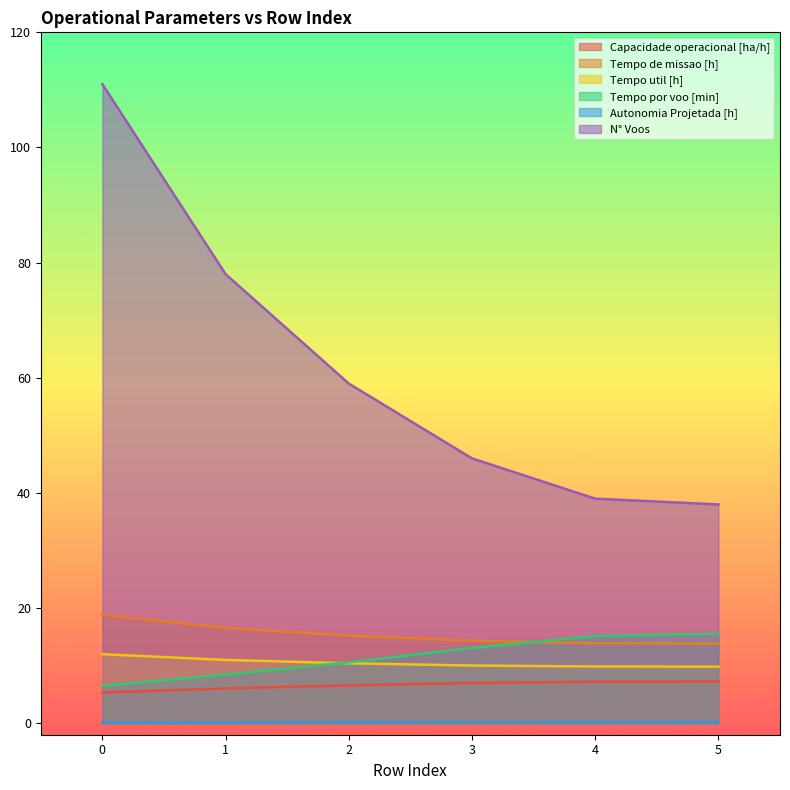

What is the spread (max minus min) of values at 4?

38.8